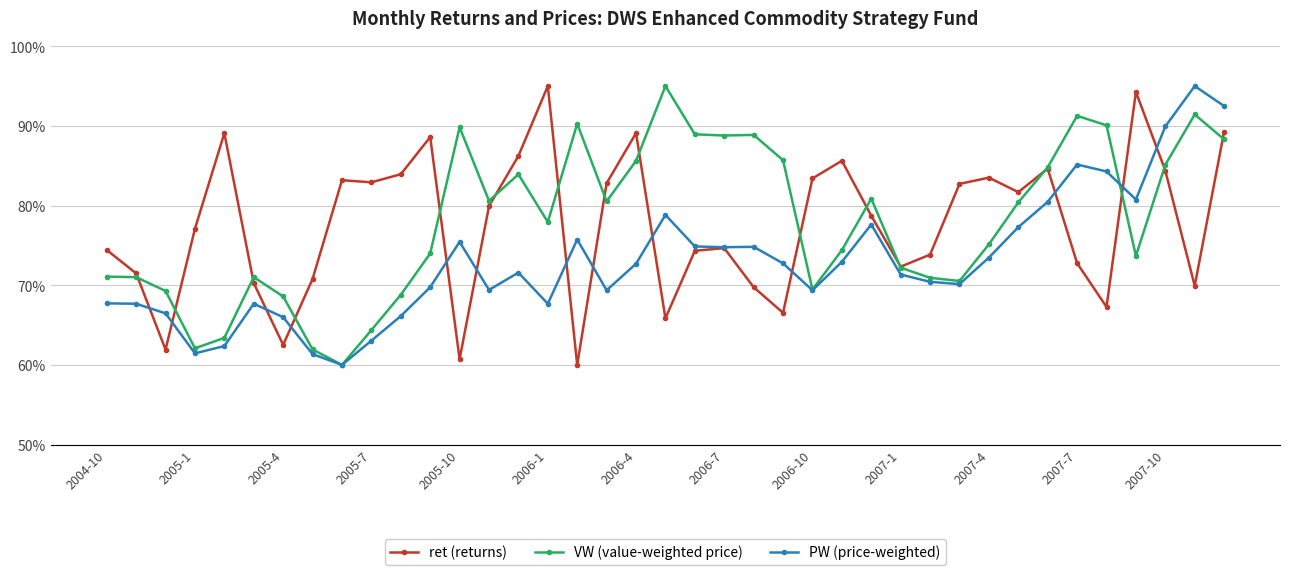

What is the value of the PW (price-weighted) point at the 19th from the left?

72.7